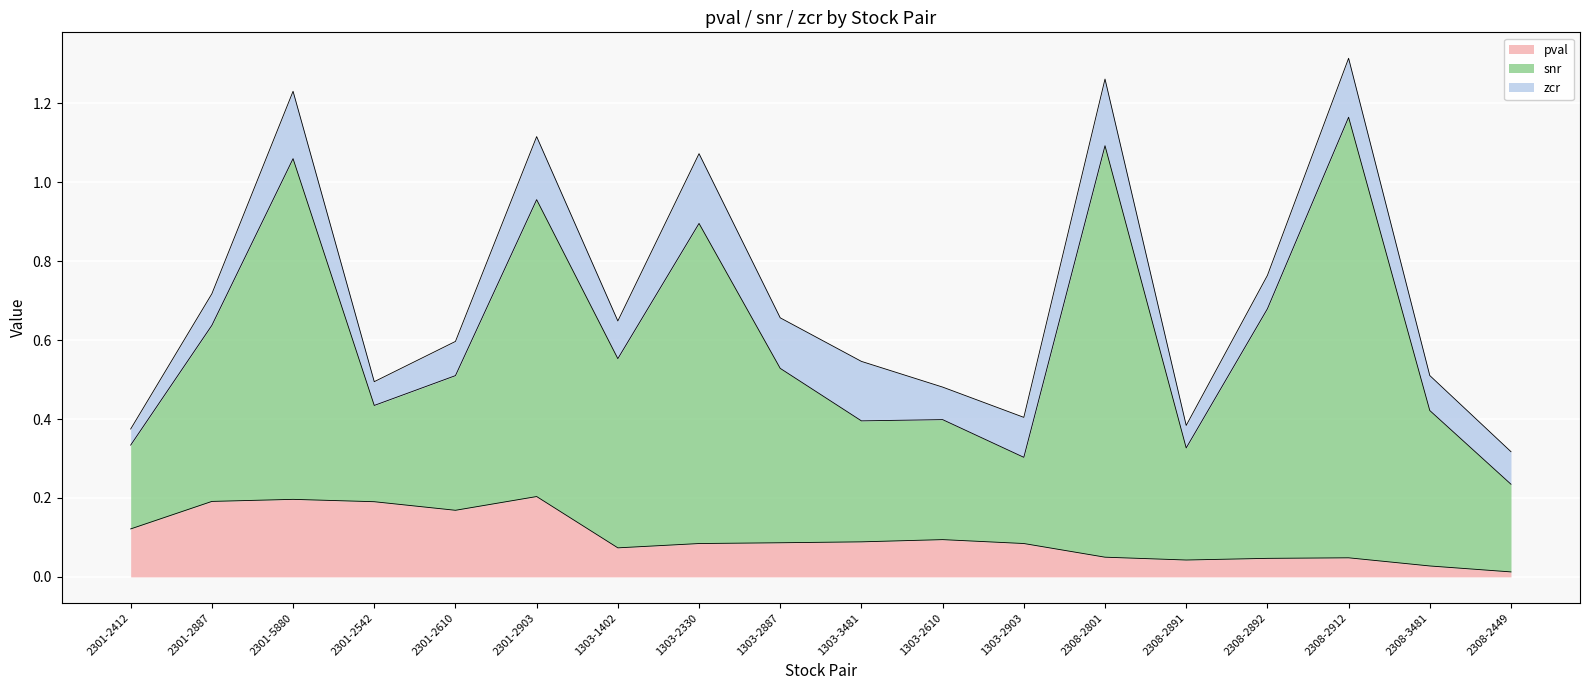

Count the zcr values in the range 0 to 1.

18